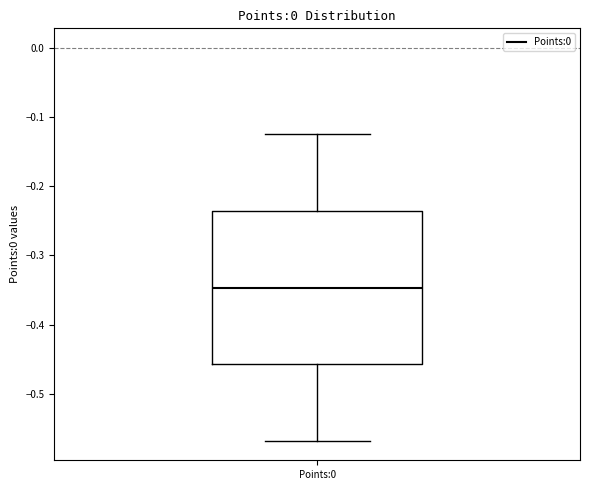

Transcribe this box plot: give where the median line is, the range the box spans, and where the two whiskers end, as read against the y-axis. The values are not printed on the chart, so give them approximately, as read against the axis.

median -0.35, box -0.46 to -0.24, whiskers -0.57 to -0.12